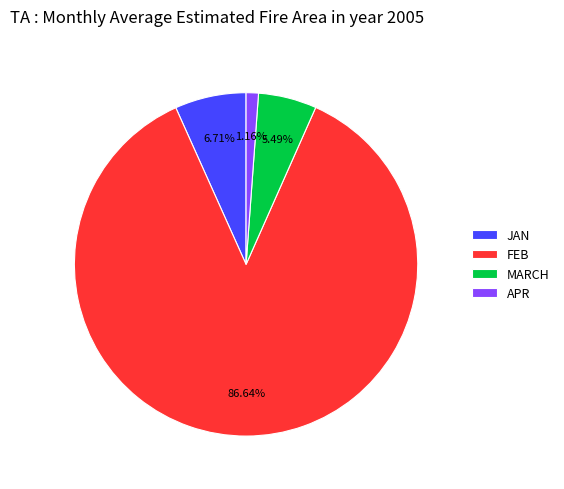

To the nearest percent, what is the average slice percentage?

25%